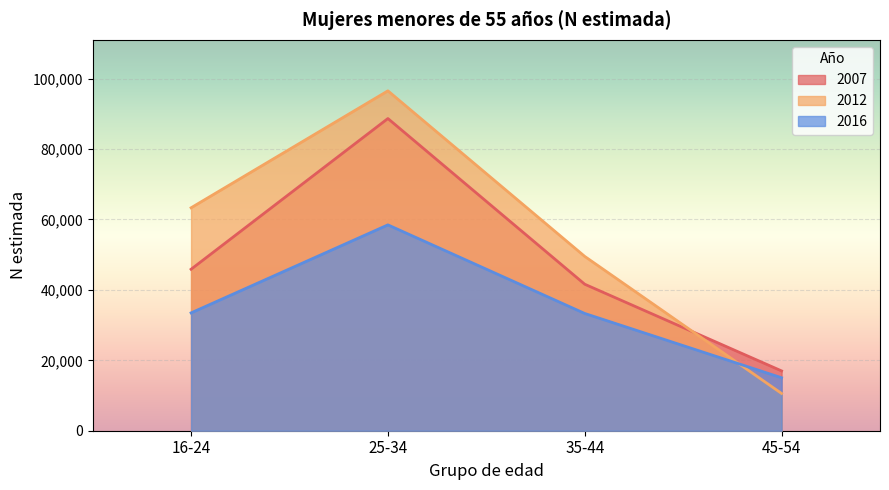

Between which two adjacent categories do 2012 and 2007 first intersect?

35-44 and 45-54